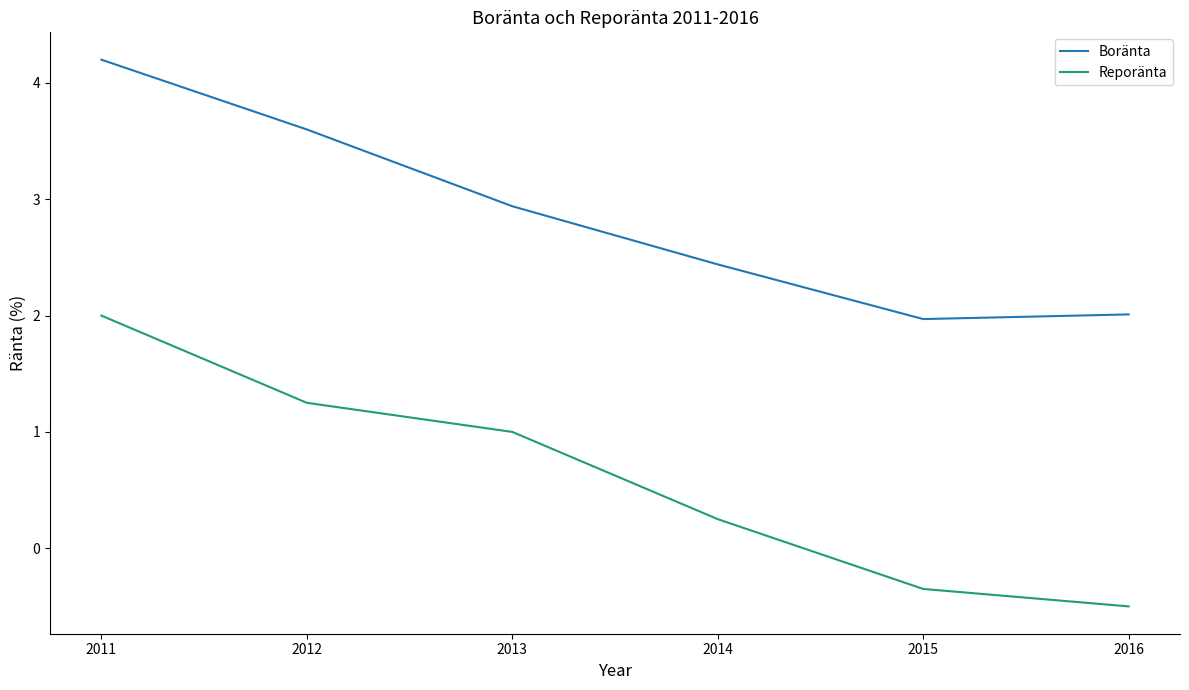

At which category is the sum across all series the highest?

2011